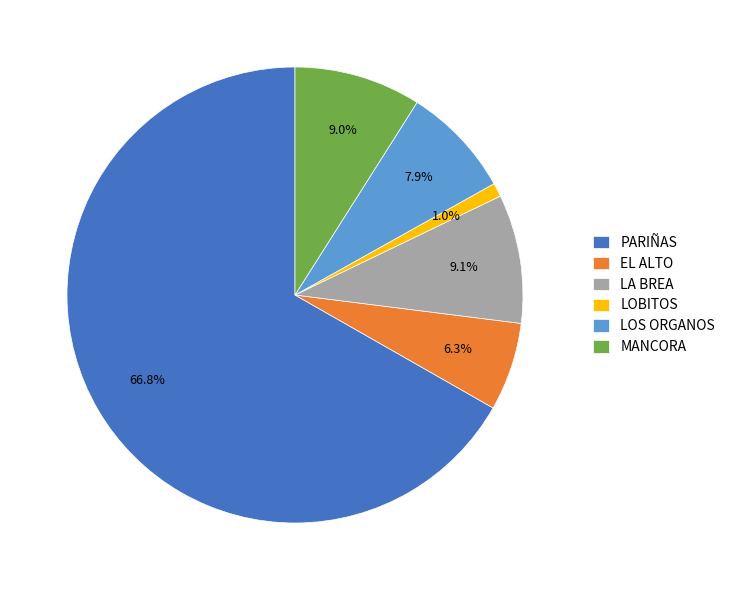

Do EL ALTO and LOBITOS together represent more than half of the pie?

No